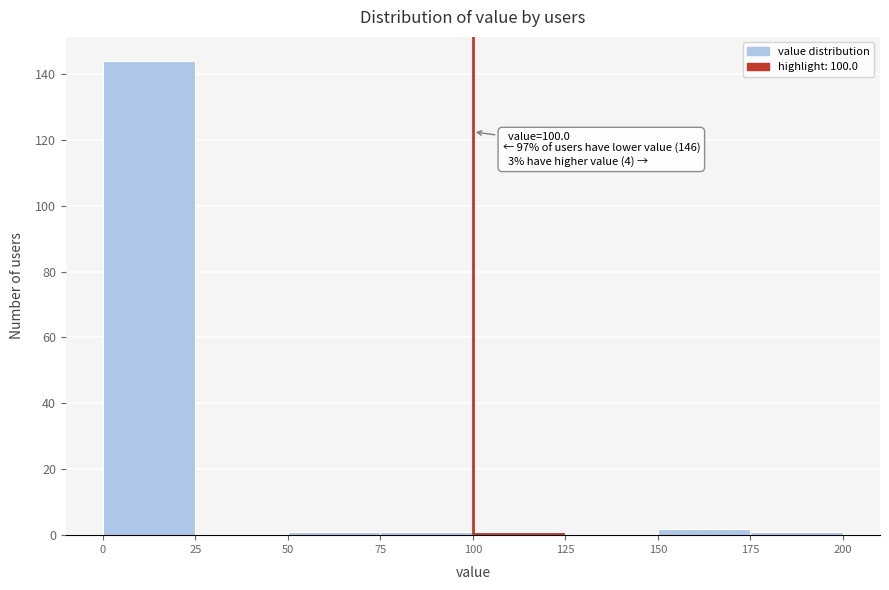

Which range on the x-axis has the tallest bar?

0 to 25